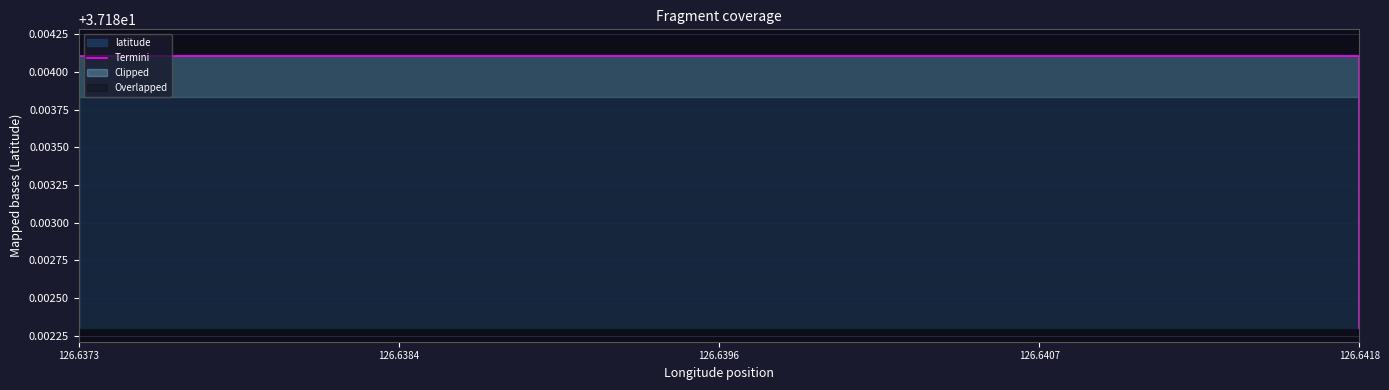

True or false: the data has more than 1 interior local peaks.

False